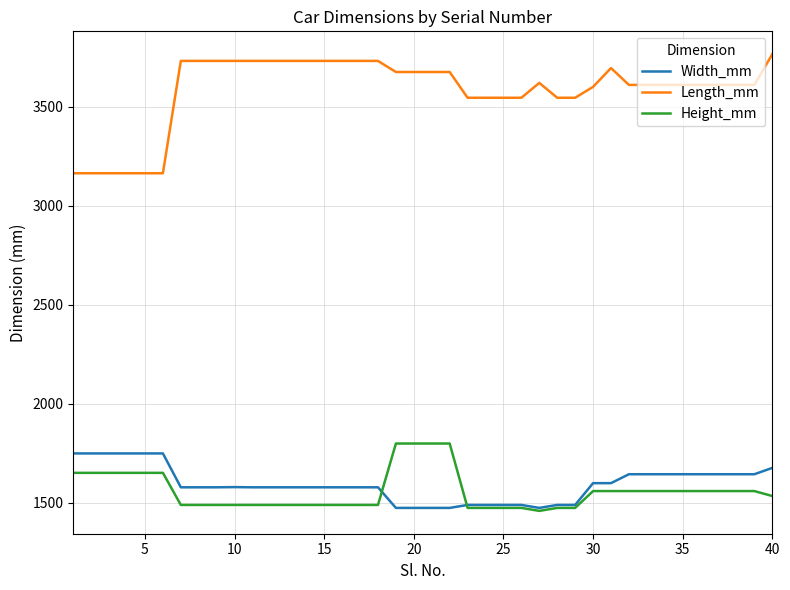

What is the lowest value of the Length_mm series?

3164